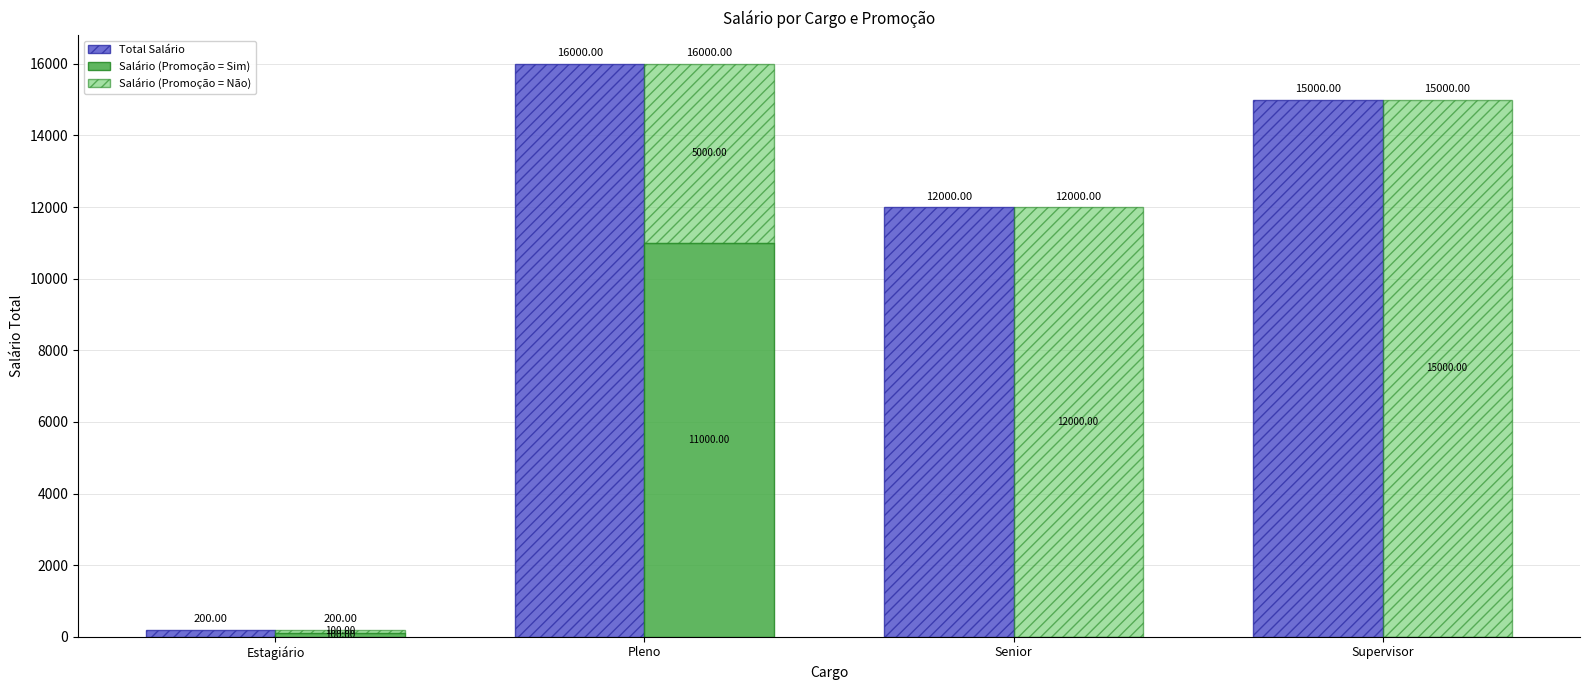

At Estagiário, list the series in order from smallest to largest.

Salário (Promoção = Sim), Salário (Promoção = Não), Total Salário